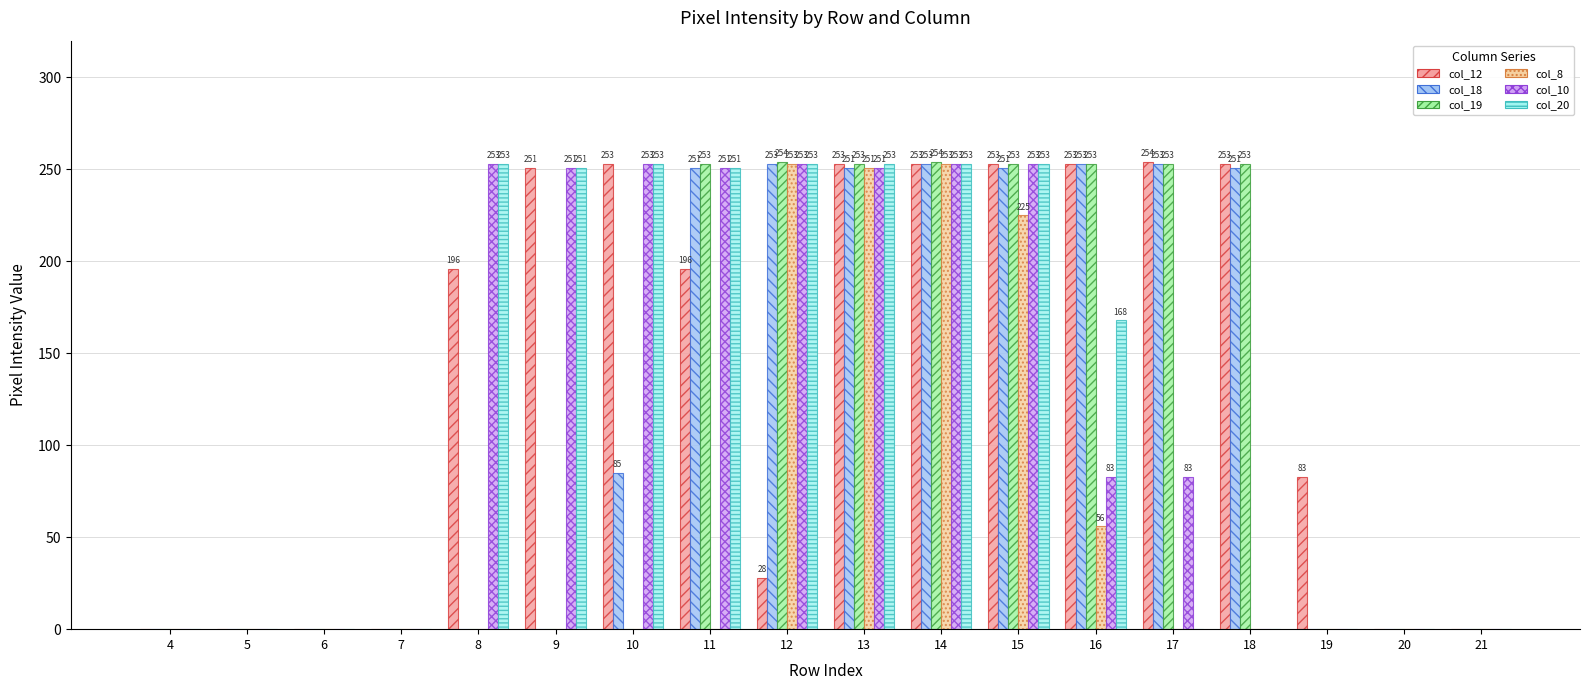

What is the sum of all col_8 values?

1038